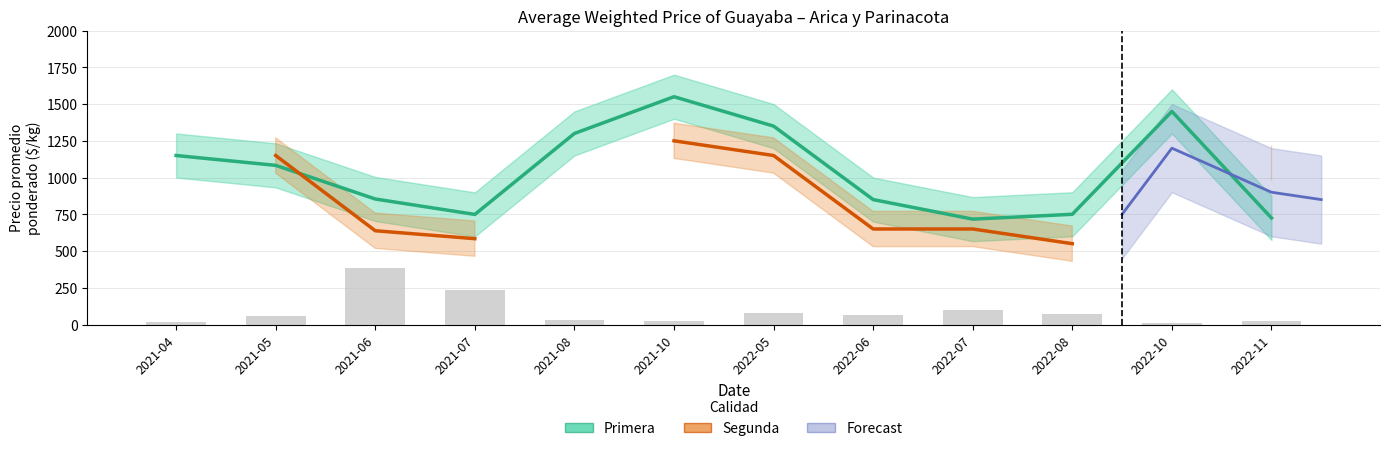

Are the bars grouped side by side (vs. stacked)?

Yes